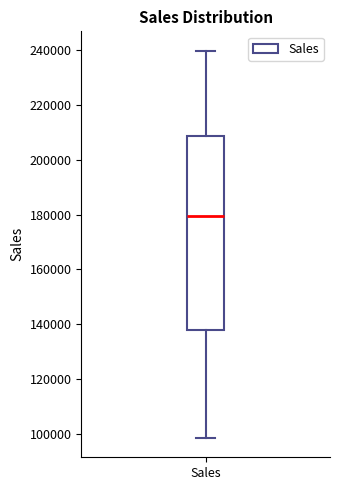

Where is the lower edge of the box for Sales on the y-axis? The values are not printed on the chart, so give them approximately, as read against the axis.

138000